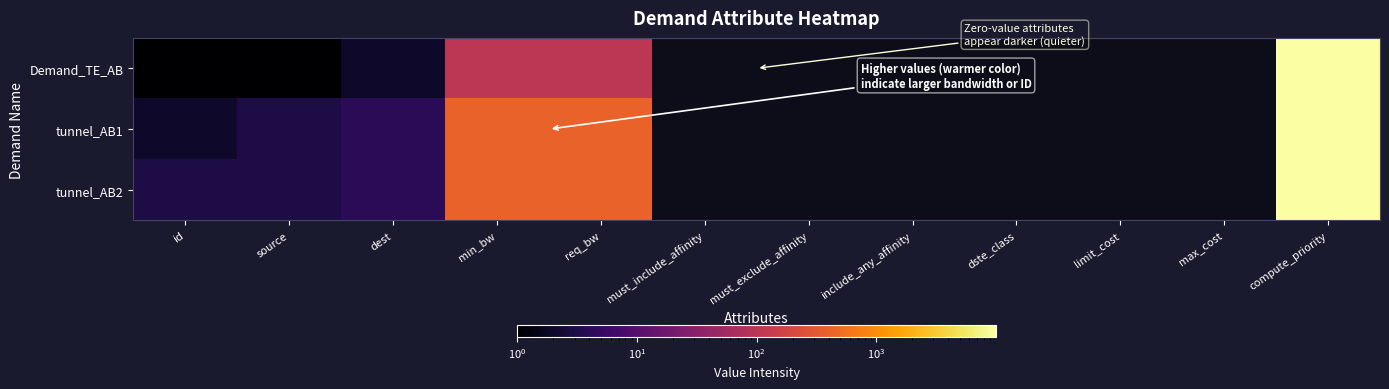

How many distinct data groups are displayed?

3